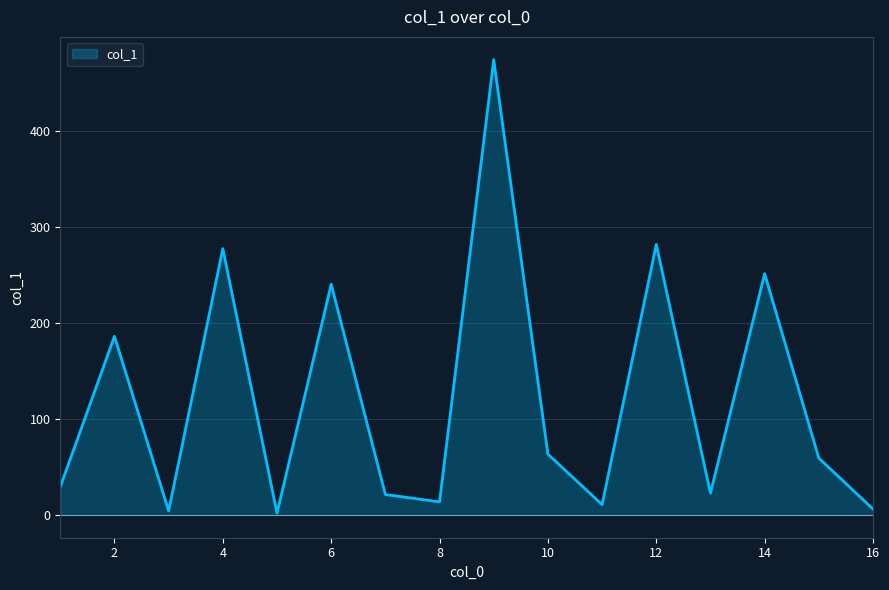

What is the greatest value displayed?

474.8